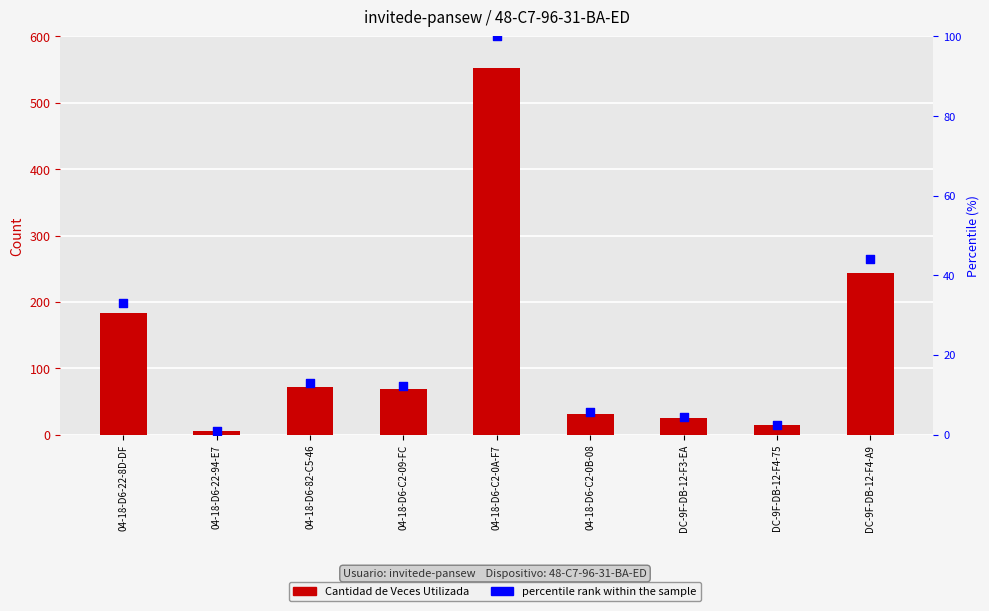

Which series contains the lowest Y value?

percentile rank within the sample